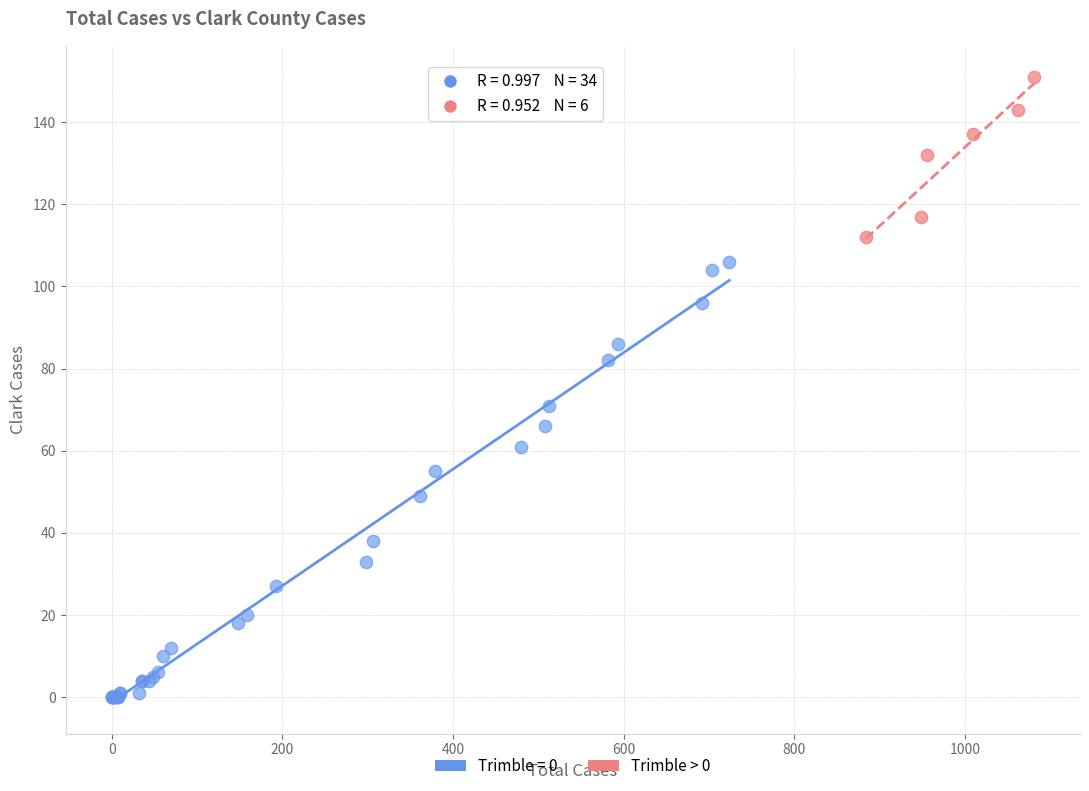

Which series reaches the maximum Y coordinate?

Trimble > 0